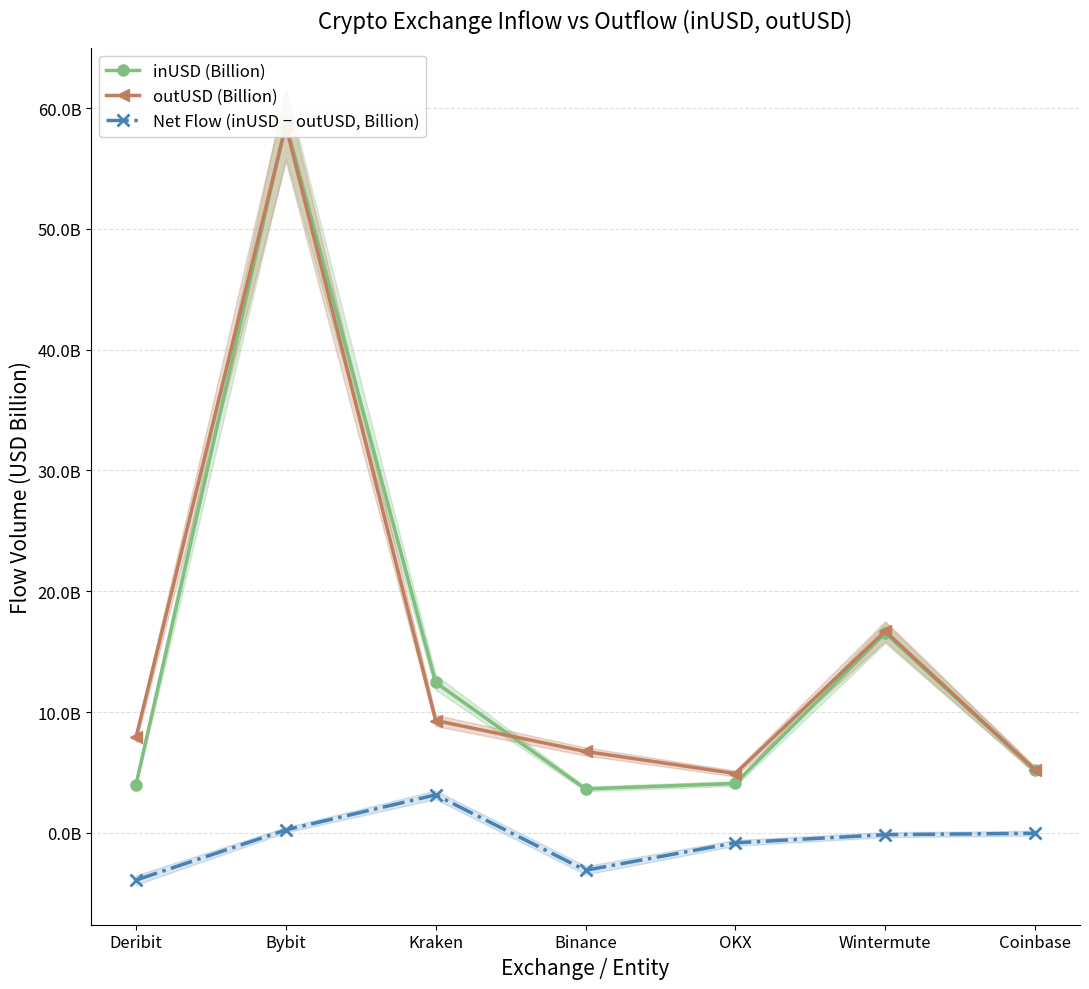

What is the label of the 5th point from the left?

OKX